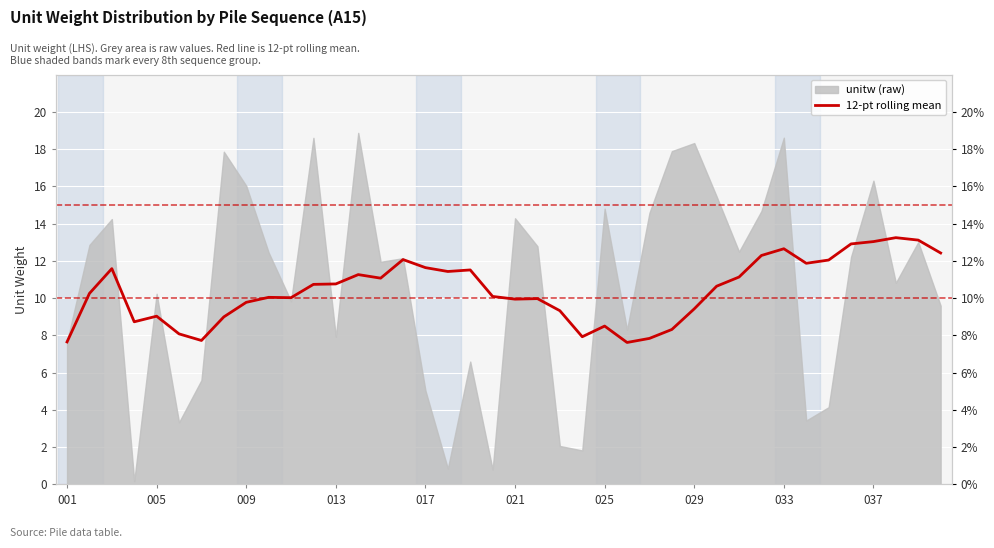

Which has a higher value, 13 or 009?

009